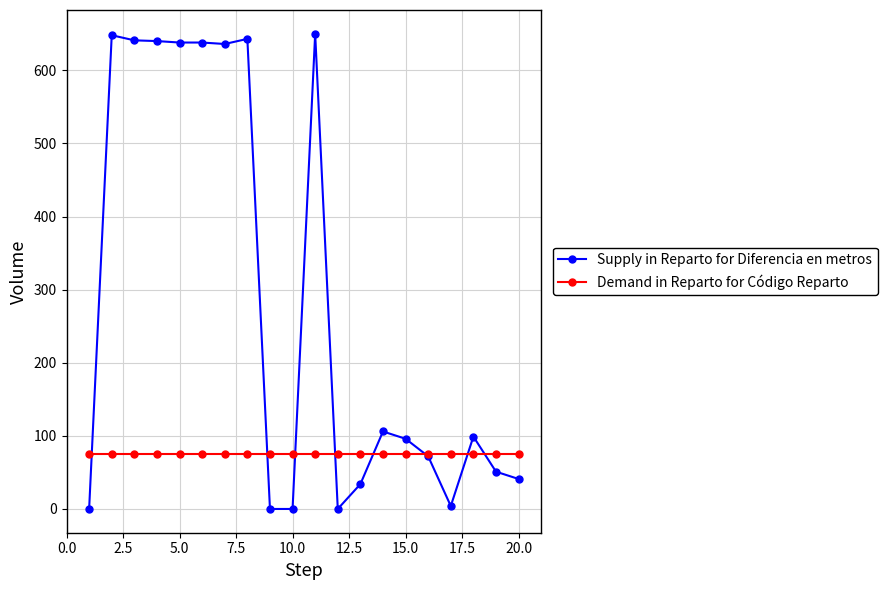

At how many categories does at least one series exceed 506?

8